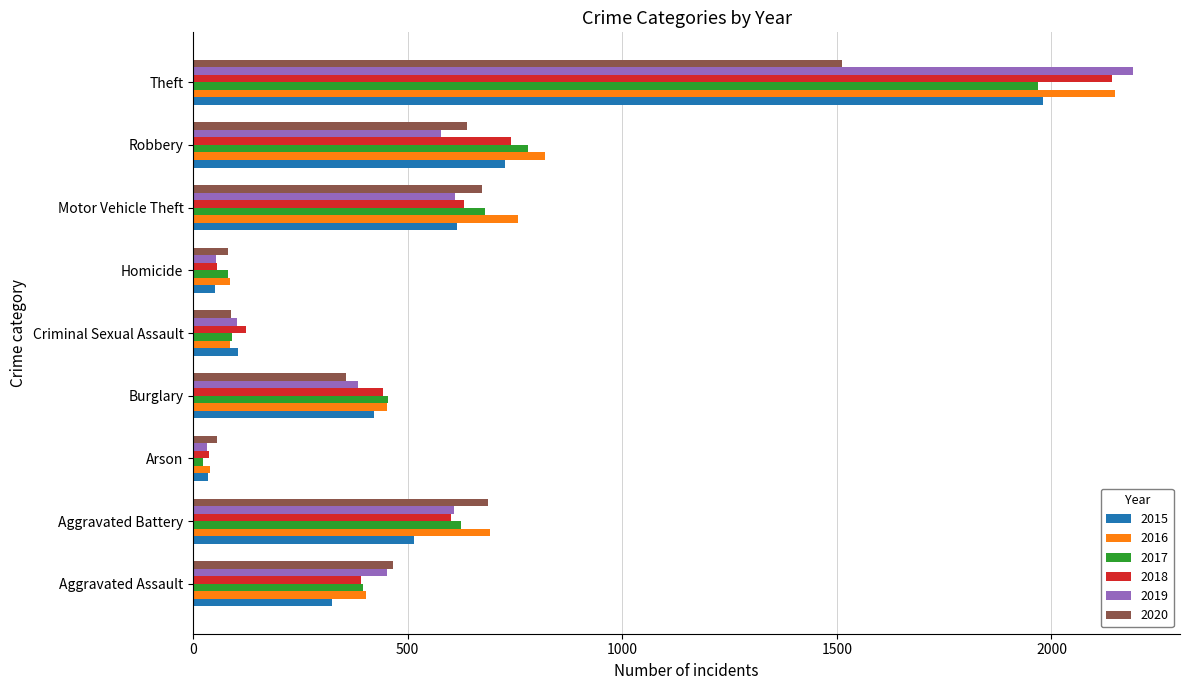

Between Criminal Sexual Assault and Robbery, which series saw the biggest shift?

2016